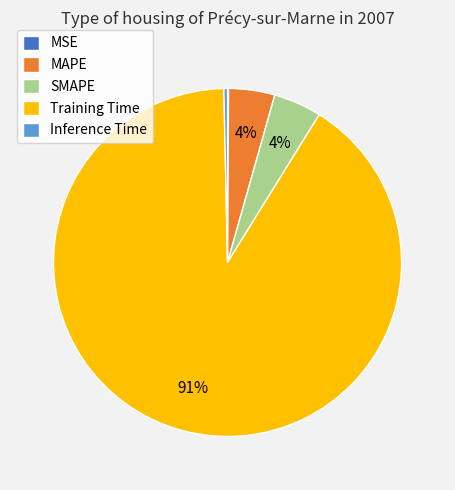

To the nearest percent, what is the average slice percentage?

20%